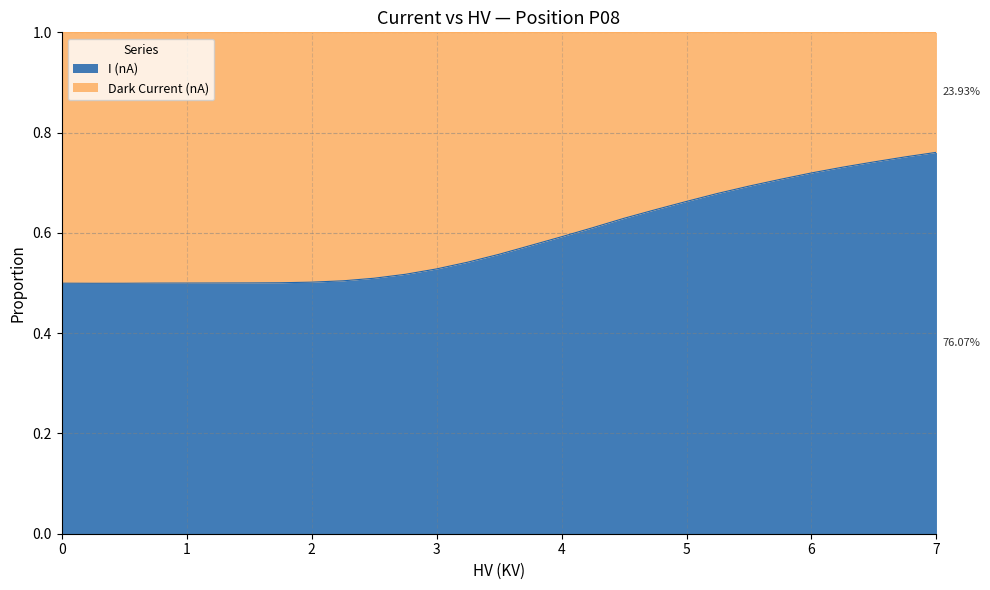

Read the value at 4.0.

0.6